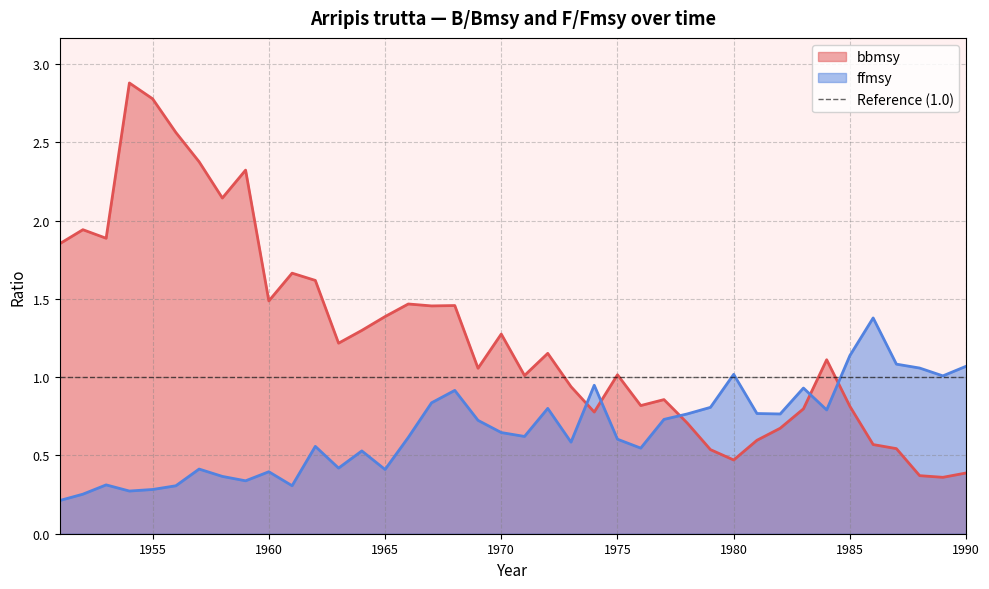

Which series changed the most between 1952 and 1988?

bbmsy